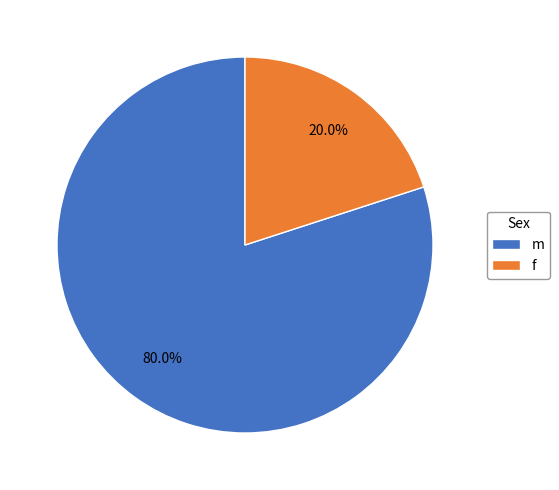

Between m and f, which is larger?

m